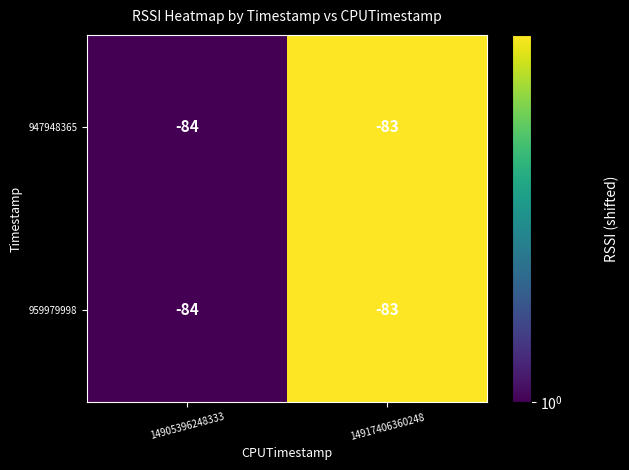

How many distinct data groups are displayed?

2